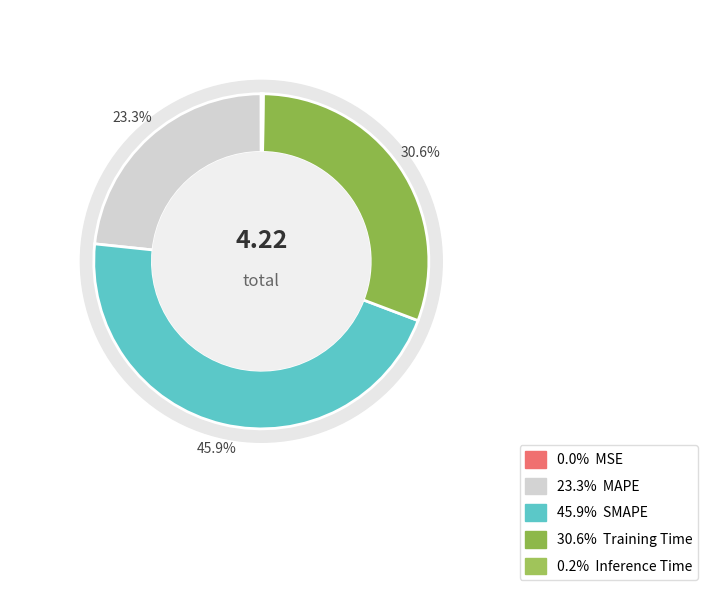

To the nearest percent, what is the average slice percentage?

20%